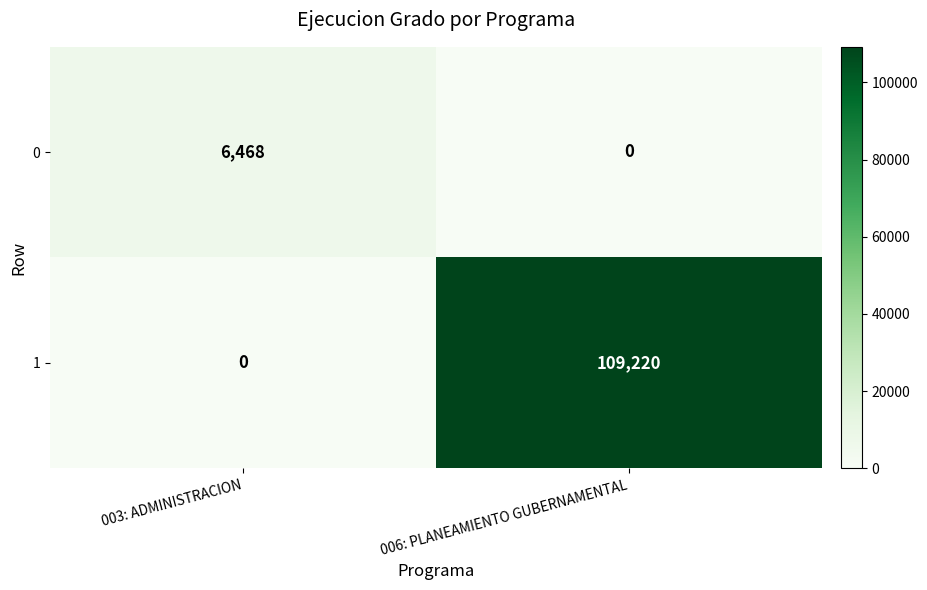

Rank the series at 006: PLANEAMIENTO GUBERNAMENTAL from lowest to highest value.

0, 1